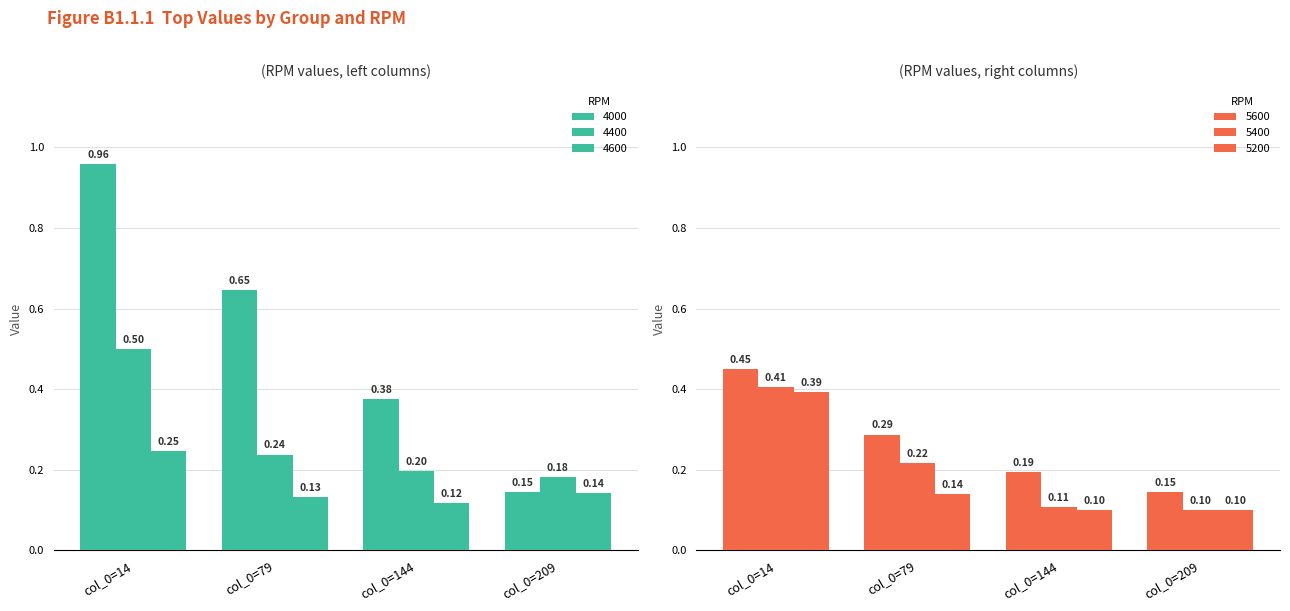

At which category is the sum across all series the highest?

col_0=14